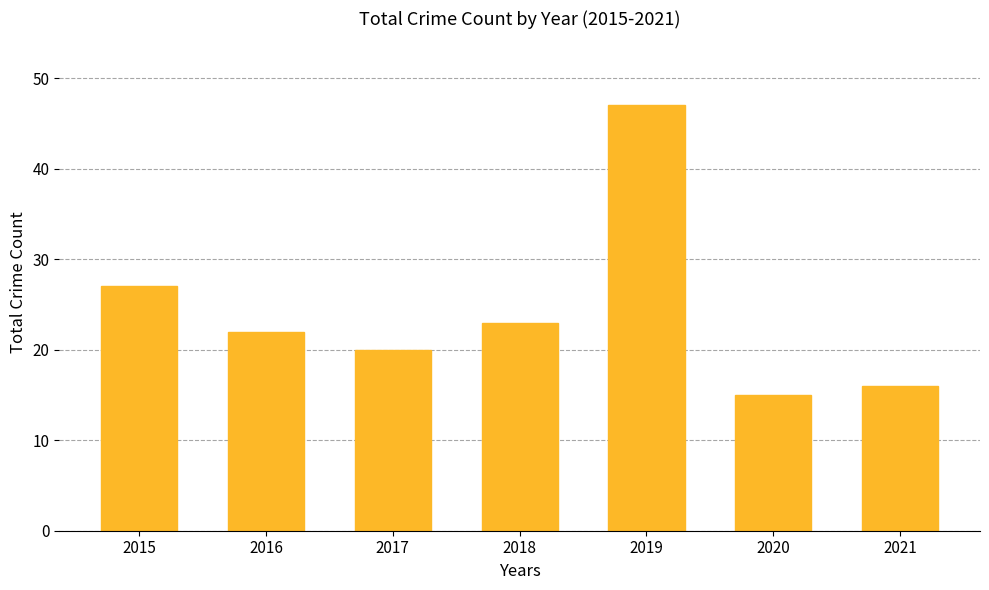

At which label does the data first exceed 22?

2015